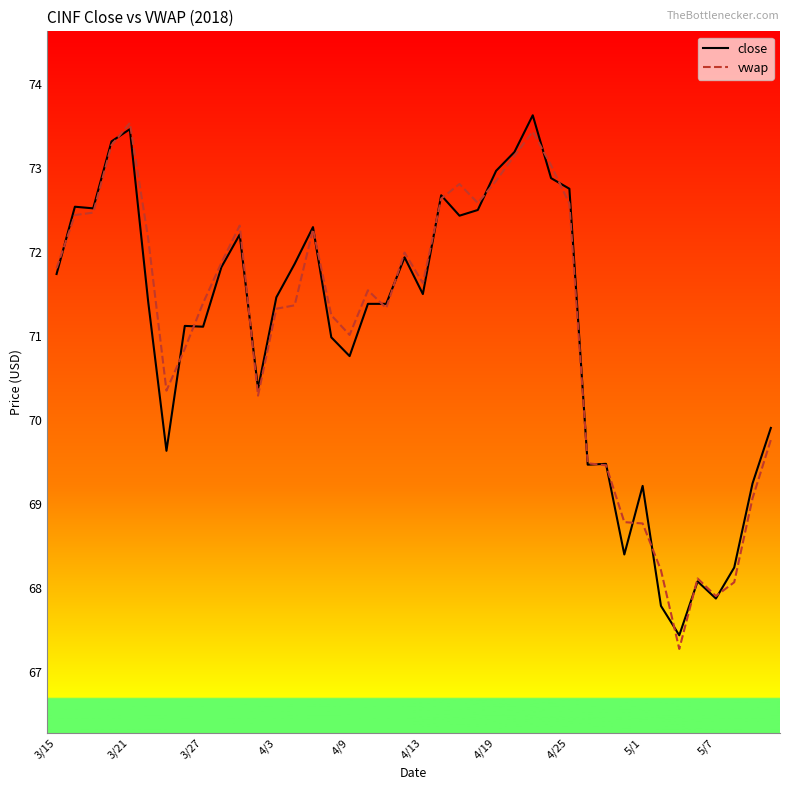

What is the difference between the maximum and second lowest values in the close series?

5.8